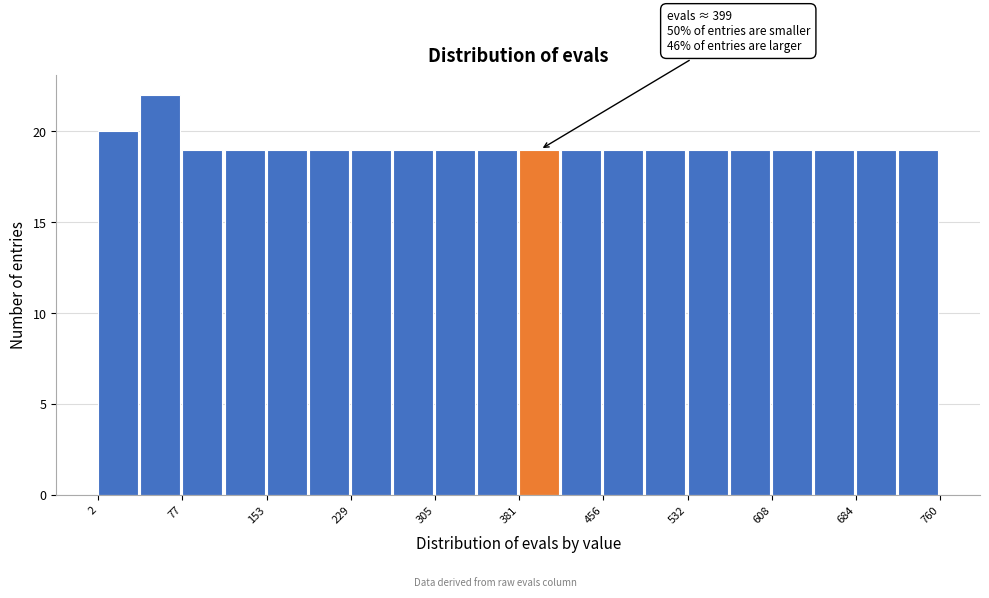

Read against the x-axis, roughly where is the centre of the tallest bar?

60